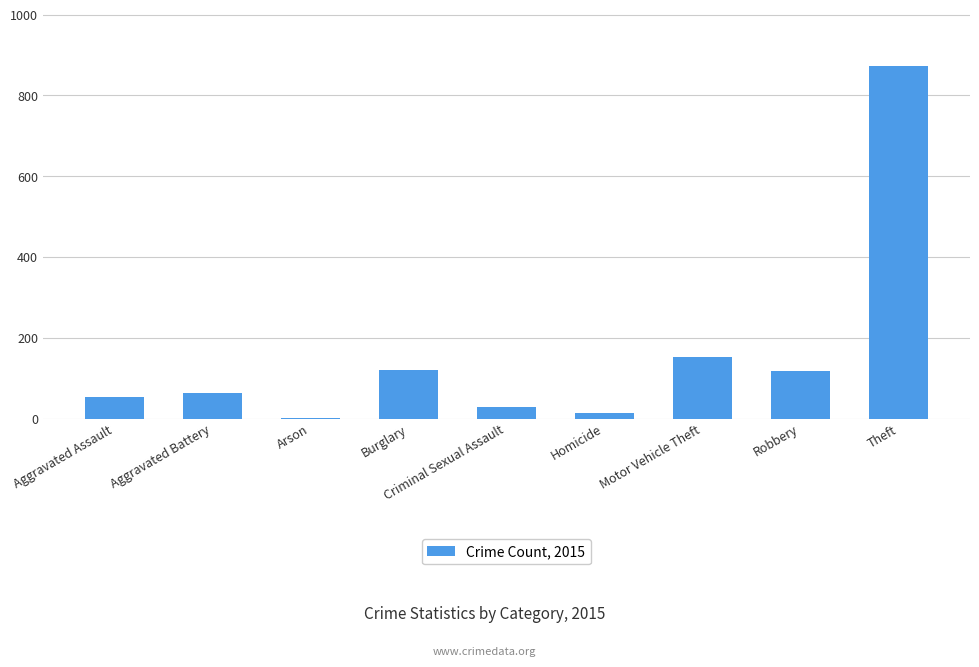

At which label is the value closest to 438?

Motor Vehicle Theft